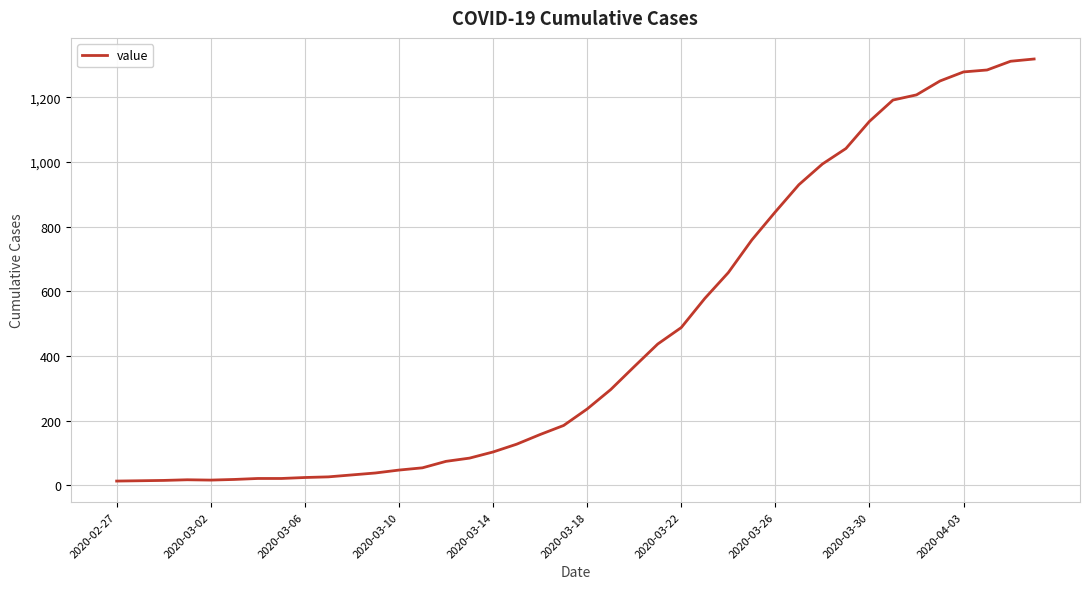

What is the greatest value displayed?

1319